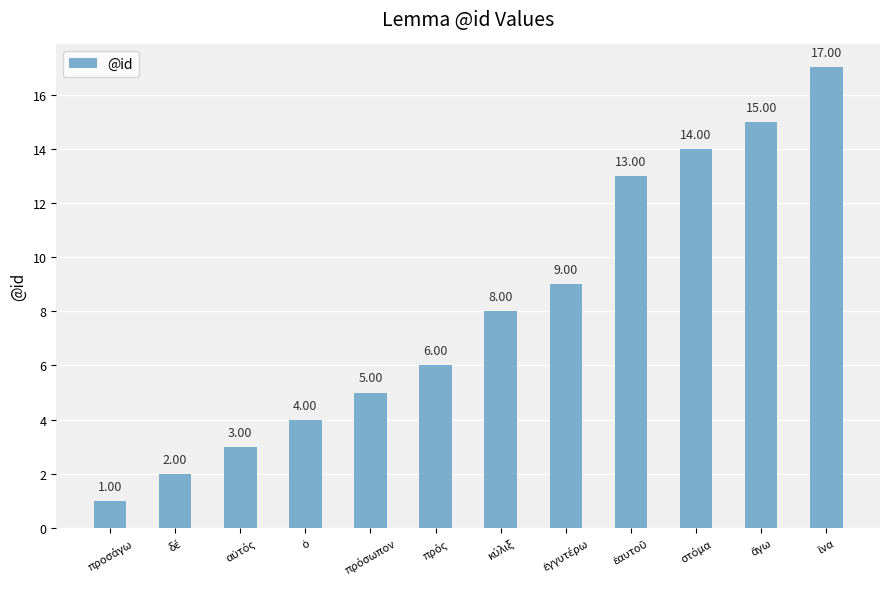

What is the difference between the second highest and minimum values?

14